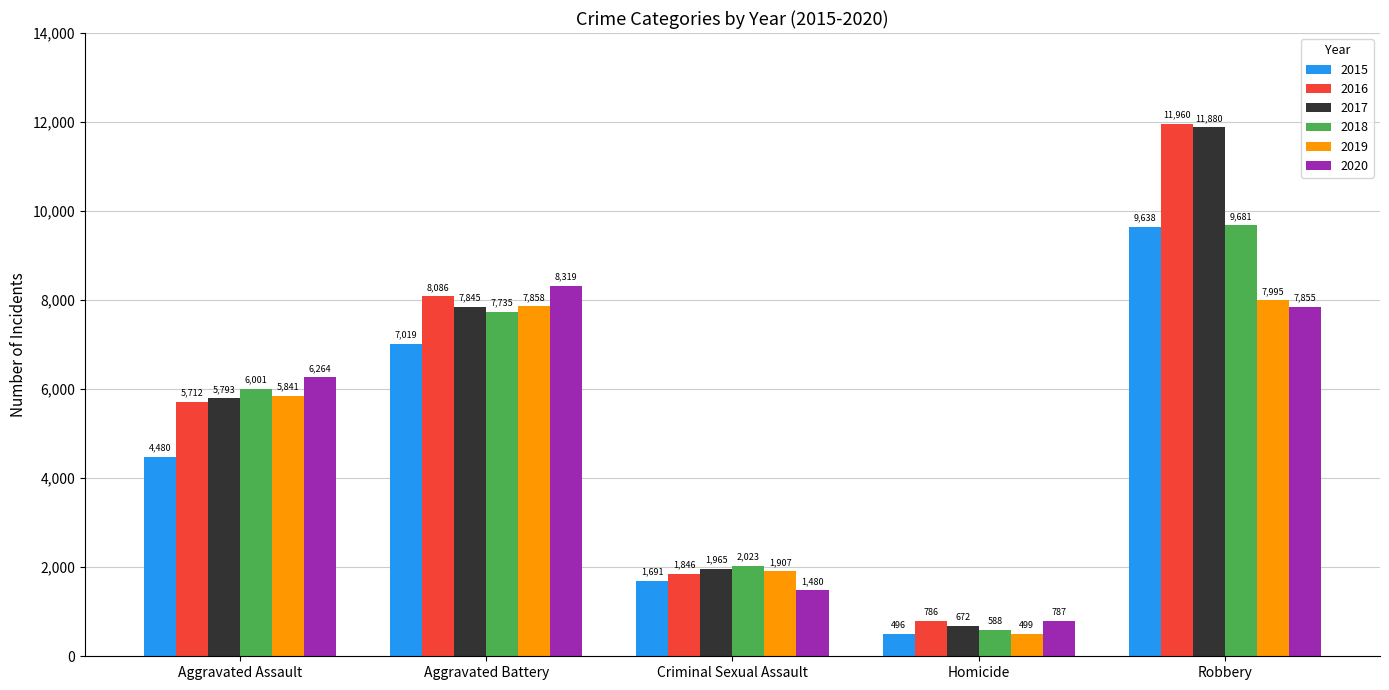

Reading left to right, transcribe all the data shown in this chart.

2015: 4480	7019	1691	496	9638
2016: 5712	8086	1846	786	11960
2017: 5793	7845	1965	672	11880
2018: 6001	7735	2023	588	9681
2019: 5841	7858	1907	499	7995
2020: 6264	8319	1480	787	7855